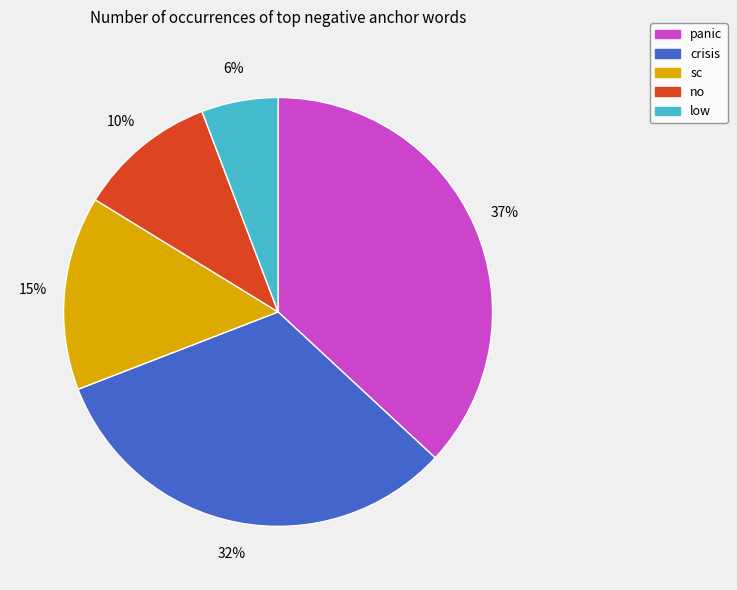

Which category has the biggest portion of the pie?

panic